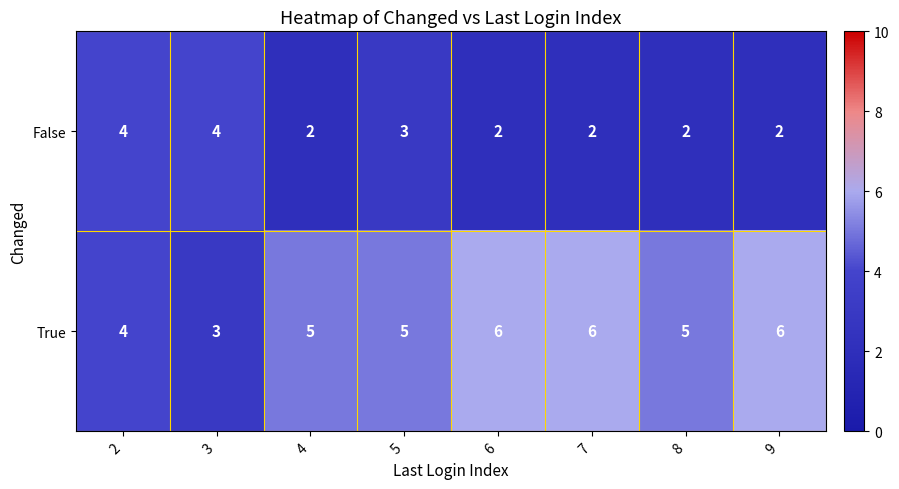

What is the difference between the highest and lowest values at 4?

3